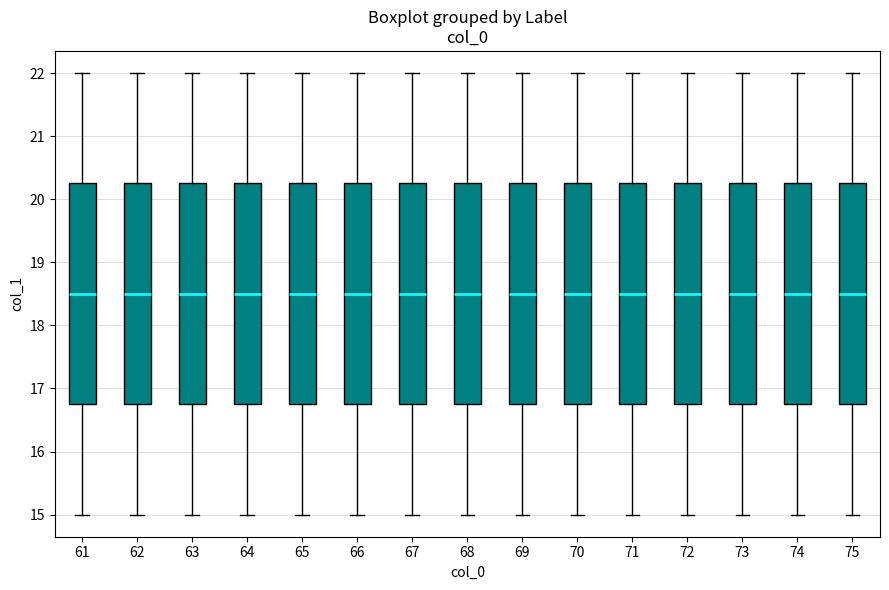

Reading left to right, read every box against the y-axis: the position of its median line, the range the box covers, and the ends of its whiskers. The values are not printed on the chart, so give them approximately, as read against the axis.

61: median 18.5, box 16.8 to 20.3, whiskers 15.0 to 22.0
62: median 18.5, box 16.8 to 20.3, whiskers 15.0 to 22.0
63: median 18.5, box 16.8 to 20.3, whiskers 15.0 to 22.0
64: median 18.5, box 16.8 to 20.3, whiskers 15.0 to 22.0
65: median 18.5, box 16.8 to 20.3, whiskers 15.0 to 22.0
66: median 18.5, box 16.8 to 20.3, whiskers 15.0 to 22.0
67: median 18.5, box 16.8 to 20.3, whiskers 15.0 to 22.0
68: median 18.5, box 16.8 to 20.3, whiskers 15.0 to 22.0
69: median 18.5, box 16.8 to 20.3, whiskers 15.0 to 22.0
70: median 18.5, box 16.8 to 20.3, whiskers 15.0 to 22.0
71: median 18.5, box 16.8 to 20.3, whiskers 15.0 to 22.0
72: median 18.5, box 16.8 to 20.3, whiskers 15.0 to 22.0
73: median 18.5, box 16.8 to 20.3, whiskers 15.0 to 22.0
74: median 18.5, box 16.8 to 20.3, whiskers 15.0 to 22.0
75: median 18.5, box 16.8 to 20.3, whiskers 15.0 to 22.0